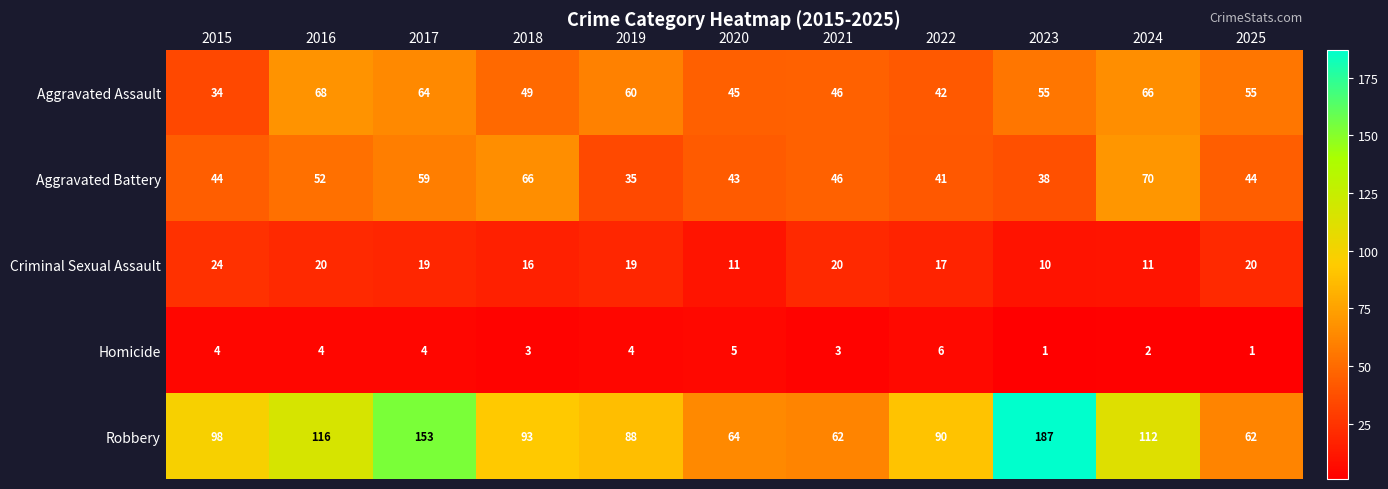

At which category is the sum across all series the highest?

2017